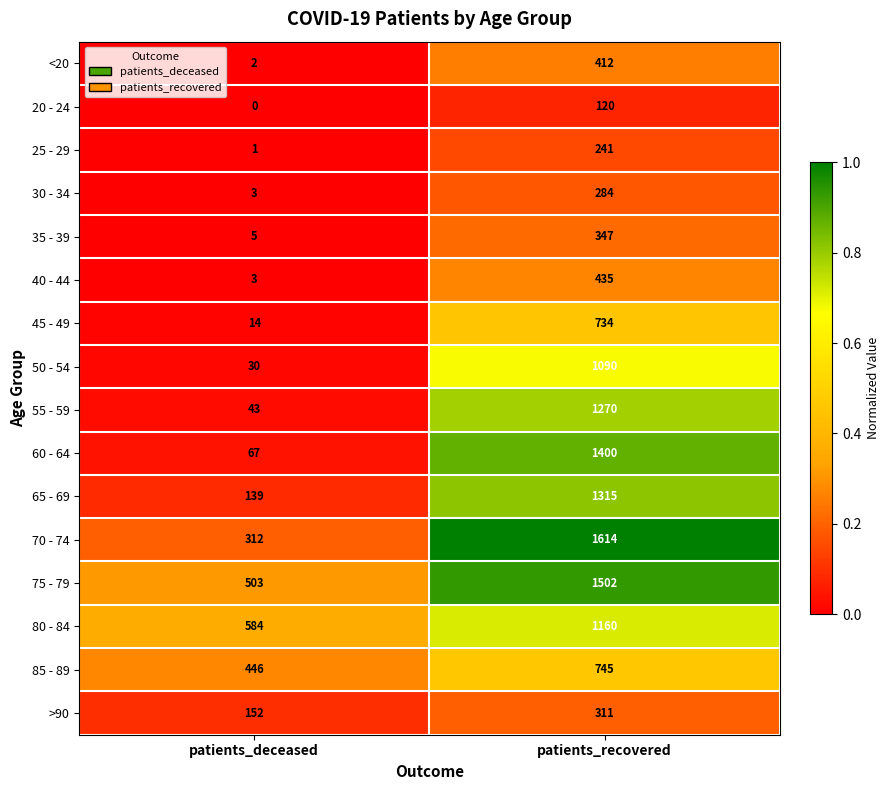

Which series has the largest range (max minus min)?

60 - 64